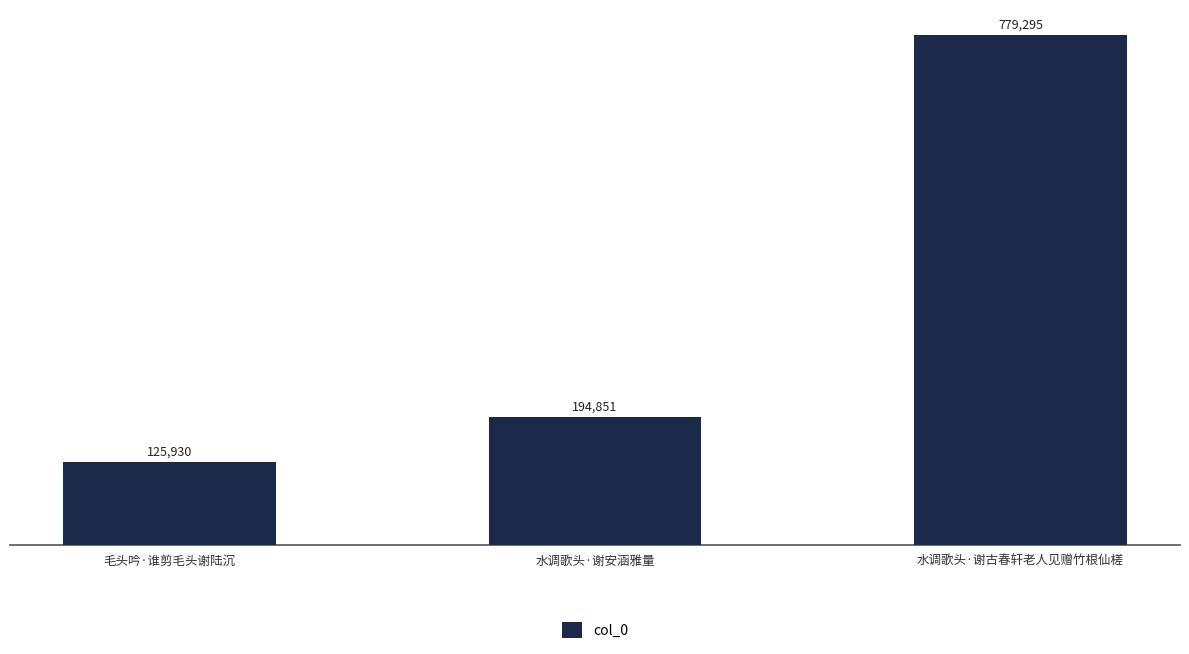

The value at 水调歌头·谢安涵雅量 is 194851. True or false?

True